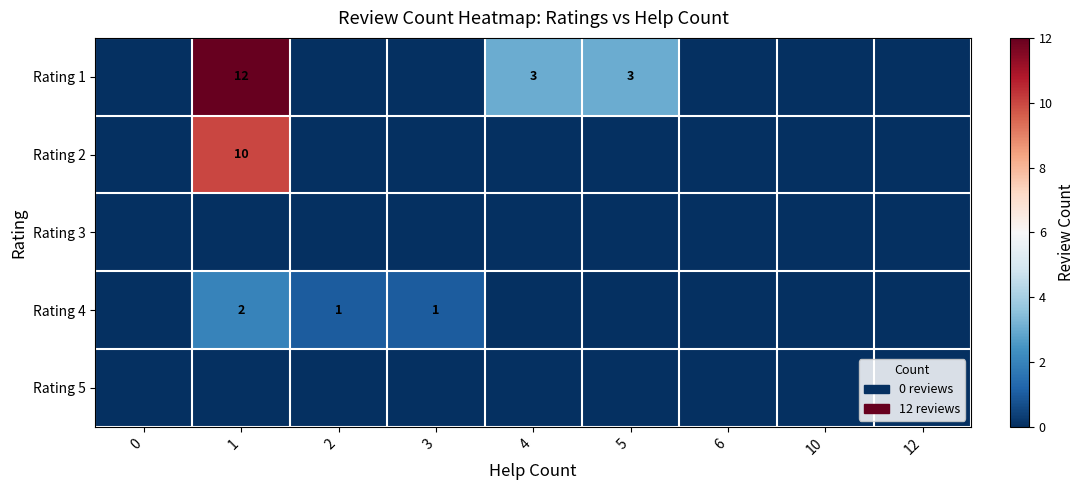

The Rating 4 series shows 1 at 3. True or false?

True